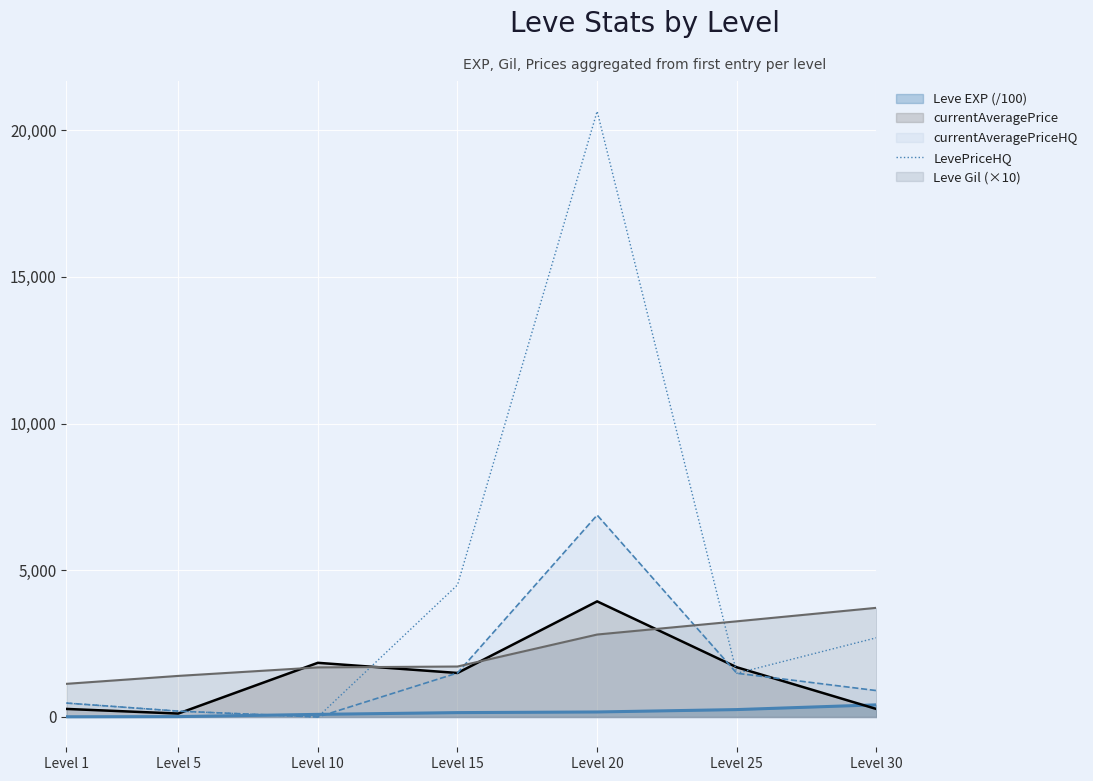

At which label is the value closest to 10320?

Level 15